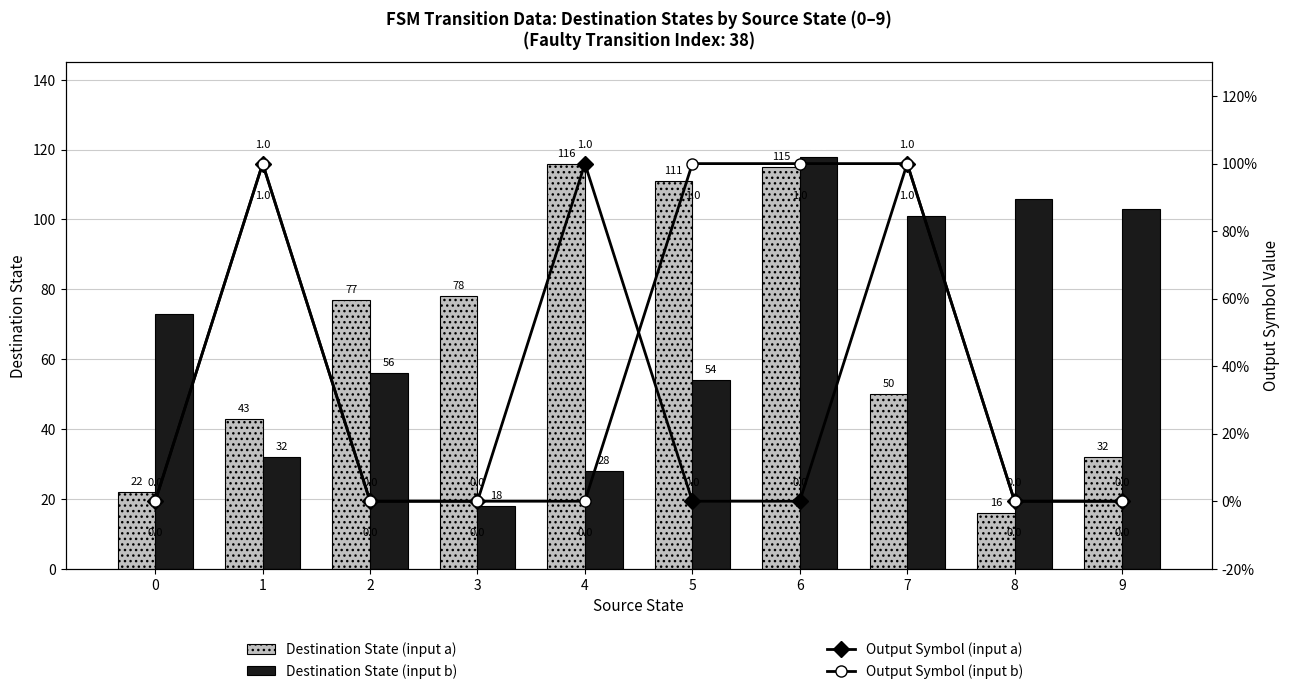

Which label corresponds to the largest value in the chart?

6